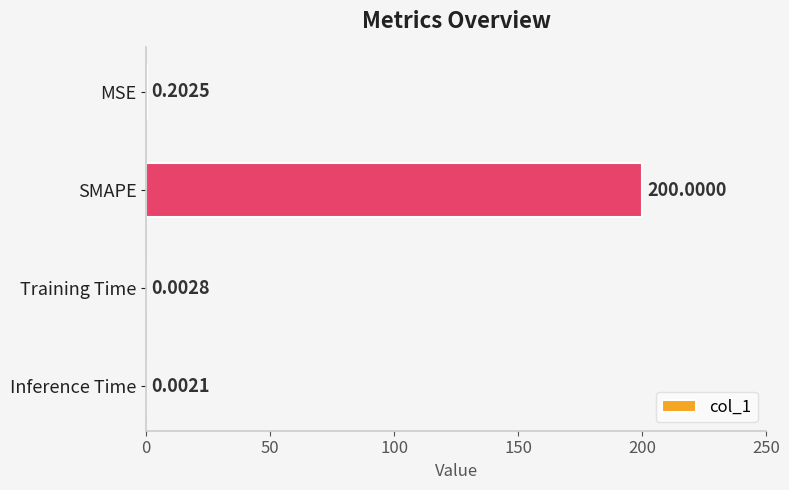

What is the change in value from SMAPE to Inference Time?

-200.0